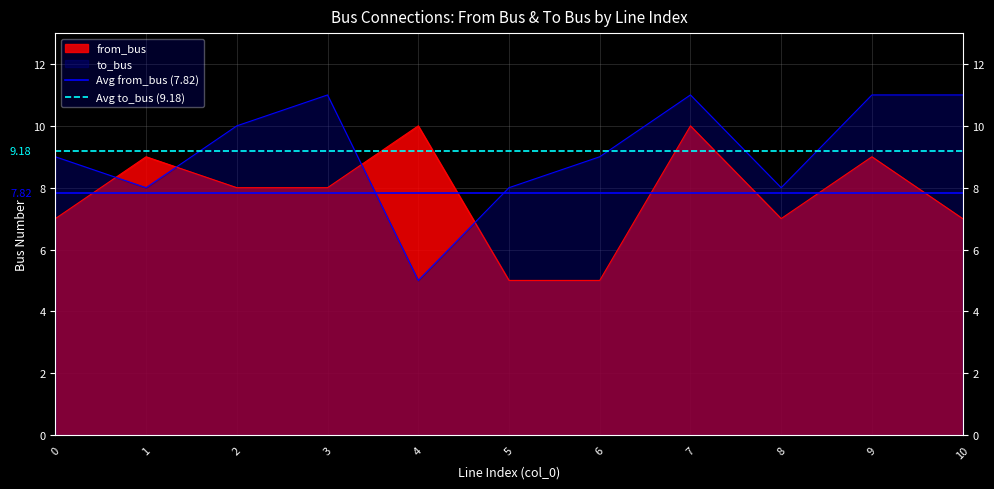

What is the total value across all series at 1?

17.0